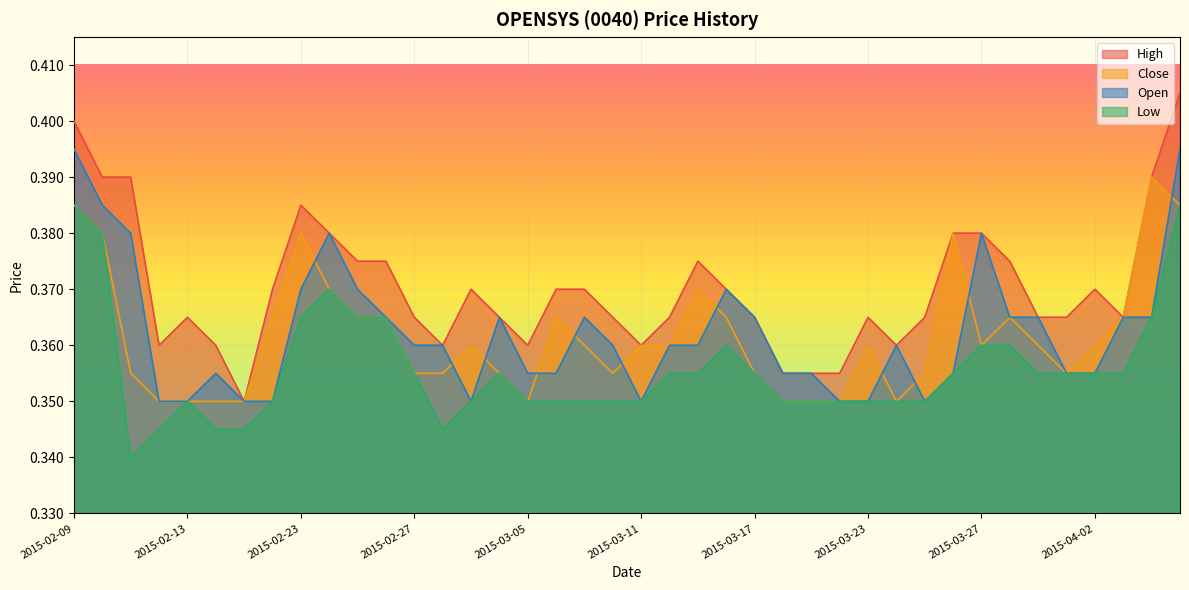

Reading right to left, extract all data points from this chart.

high: 2015-04-07=0.4	2015-04-06=0.4	2015-04-03=0.4	2015-04-02=0.4	2015-04-01=0.4	2015-03-31=0.4	2015-03-30=0.4	2015-03-27=0.4	2015-03-26=0.4	2015-03-25=0.4	2015-03-24=0.4	2015-03-23=0.4	2015-03-20=0.4	2015-03-19=0.4	2015-03-18=0.4	2015-03-17=0.4	2015-03-16=0.4	2015-03-13=0.4	2015-03-12=0.4	2015-03-11=0.4	2015-03-10=0.4	2015-03-09=0.4	2015-03-06=0.4	2015-03-05=0.4	2015-03-04=0.4	2015-03-03=0.4	2015-03-02=0.4	2015-02-27=0.4	2015-02-26=0.4	2015-02-25=0.4	2015-02-24=0.4	2015-02-23=0.4	2015-02-18=0.4	2015-02-17=0.3	2015-02-16=0.4	2015-02-13=0.4	2015-02-12=0.4	2015-02-11=0.4	2015-02-10=0.4	2015-02-09=0.4
close: 2015-04-07=0.4	2015-04-06=0.4	2015-04-03=0.4	2015-04-02=0.4	2015-04-01=0.4	2015-03-31=0.4	2015-03-30=0.4	2015-03-27=0.4	2015-03-26=0.4	2015-03-25=0.4	2015-03-24=0.3	2015-03-23=0.4	2015-03-20=0.3	2015-03-19=0.3	2015-03-18=0.3	2015-03-17=0.4	2015-03-16=0.4	2015-03-13=0.4	2015-03-12=0.4	2015-03-11=0.4	2015-03-10=0.4	2015-03-09=0.4	2015-03-06=0.4	2015-03-05=0.3	2015-03-04=0.4	2015-03-03=0.4	2015-03-02=0.4	2015-02-27=0.4	2015-02-26=0.4	2015-02-25=0.4	2015-02-24=0.4	2015-02-23=0.4	2015-02-18=0.4	2015-02-17=0.3	2015-02-16=0.3	2015-02-13=0.3	2015-02-12=0.3	2015-02-11=0.4	2015-02-10=0.4	2015-02-09=0.4
low: 2015-04-07=0.4	2015-04-06=0.4	2015-04-03=0.4	2015-04-02=0.4	2015-04-01=0.4	2015-03-31=0.4	2015-03-30=0.4	2015-03-27=0.4	2015-03-26=0.4	2015-03-25=0.3	2015-03-24=0.3	2015-03-23=0.3	2015-03-20=0.3	2015-03-19=0.3	2015-03-18=0.3	2015-03-17=0.4	2015-03-16=0.4	2015-03-13=0.4	2015-03-12=0.4	2015-03-11=0.3	2015-03-10=0.3	2015-03-09=0.3	2015-03-06=0.3	2015-03-05=0.3	2015-03-04=0.4	2015-03-03=0.3	2015-03-02=0.3	2015-02-27=0.4	2015-02-26=0.4	2015-02-25=0.4	2015-02-24=0.4	2015-02-23=0.4	2015-02-18=0.3	2015-02-17=0.3	2015-02-16=0.3	2015-02-13=0.3	2015-02-12=0.3	2015-02-11=0.3	2015-02-10=0.4	2015-02-09=0.4
open: 2015-04-07=0.4	2015-04-06=0.4	2015-04-03=0.4	2015-04-02=0.4	2015-04-01=0.4	2015-03-31=0.4	2015-03-30=0.4	2015-03-27=0.4	2015-03-26=0.4	2015-03-25=0.3	2015-03-24=0.4	2015-03-23=0.3	2015-03-20=0.3	2015-03-19=0.4	2015-03-18=0.4	2015-03-17=0.4	2015-03-16=0.4	2015-03-13=0.4	2015-03-12=0.4	2015-03-11=0.3	2015-03-10=0.4	2015-03-09=0.4	2015-03-06=0.4	2015-03-05=0.4	2015-03-04=0.4	2015-03-03=0.3	2015-03-02=0.4	2015-02-27=0.4	2015-02-26=0.4	2015-02-25=0.4	2015-02-24=0.4	2015-02-23=0.4	2015-02-18=0.3	2015-02-17=0.3	2015-02-16=0.4	2015-02-13=0.3	2015-02-12=0.3	2015-02-11=0.4	2015-02-10=0.4	2015-02-09=0.4